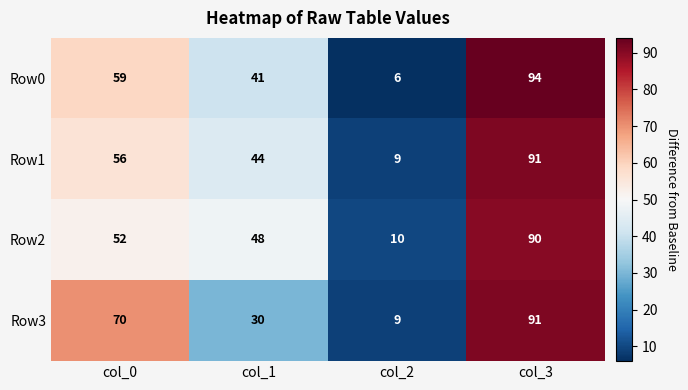

Is it true that Row1 equals 22 at col_1?

False